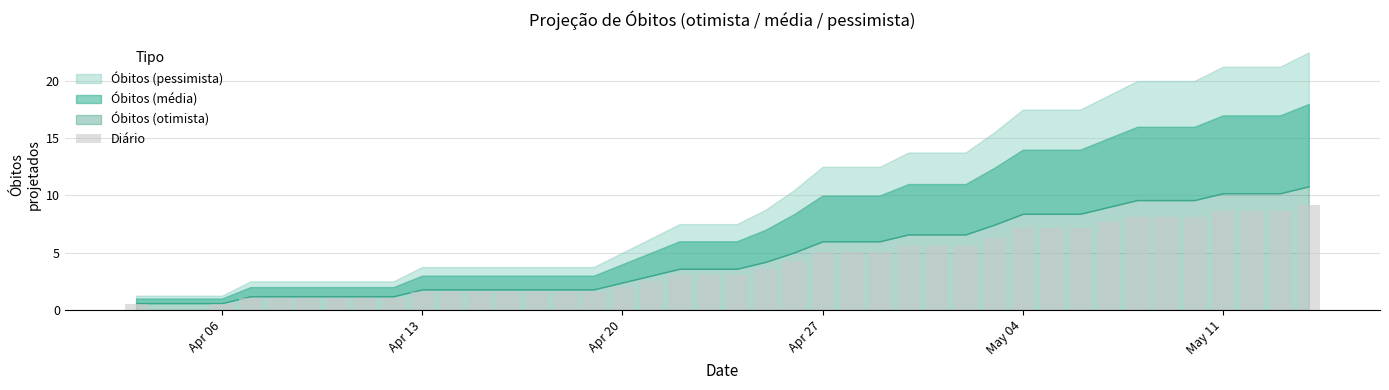

What is the value of the 18th bar from the left?

3.1